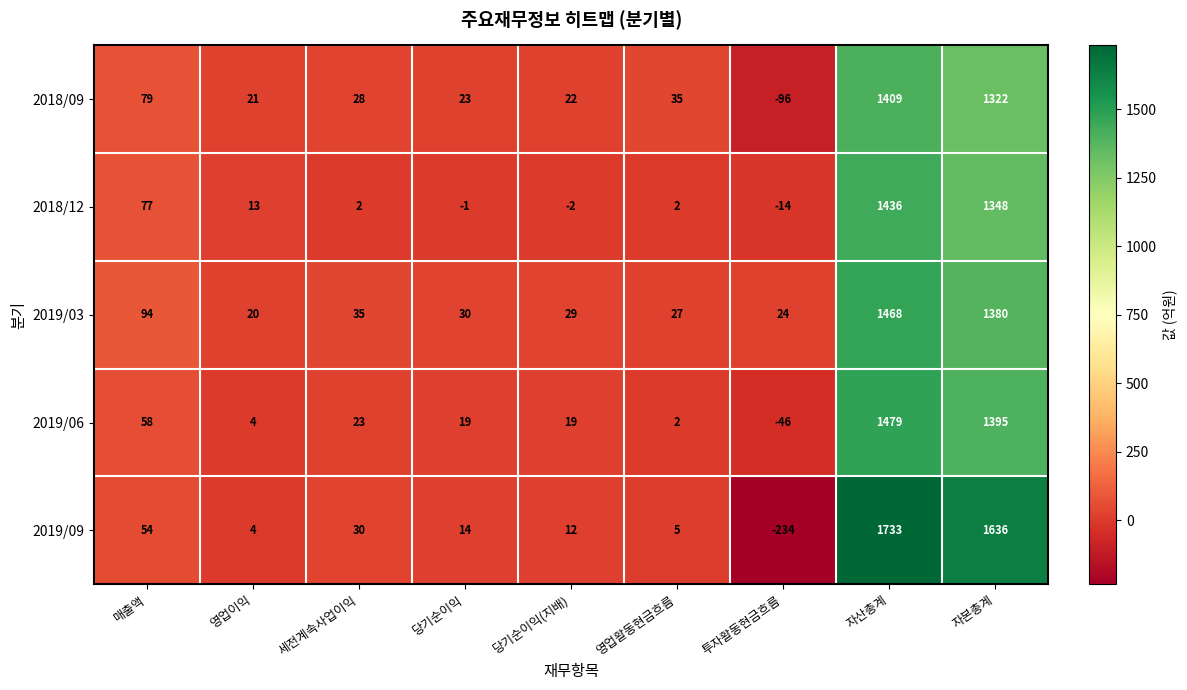

What is the total value across all series at 세전계속사업이익?

118